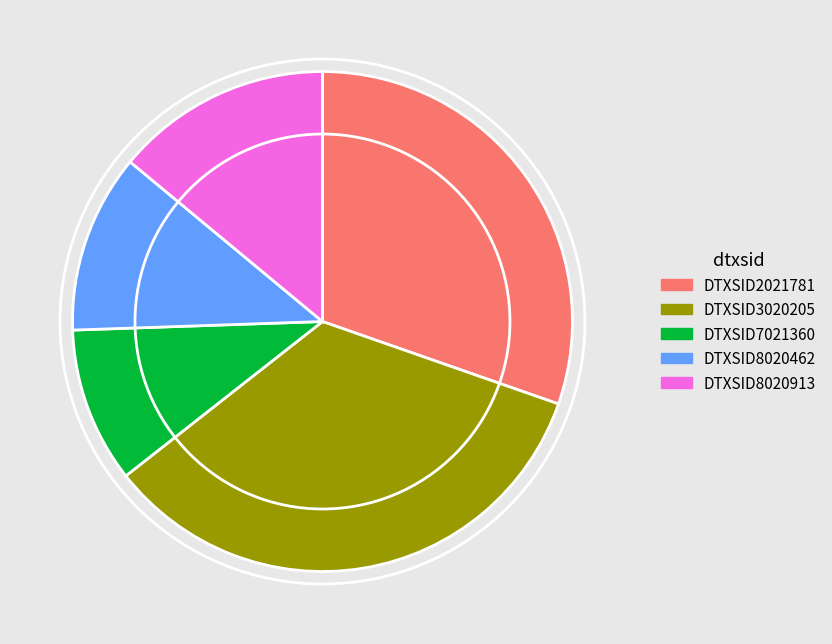

How many slices are in this pie chart?

5